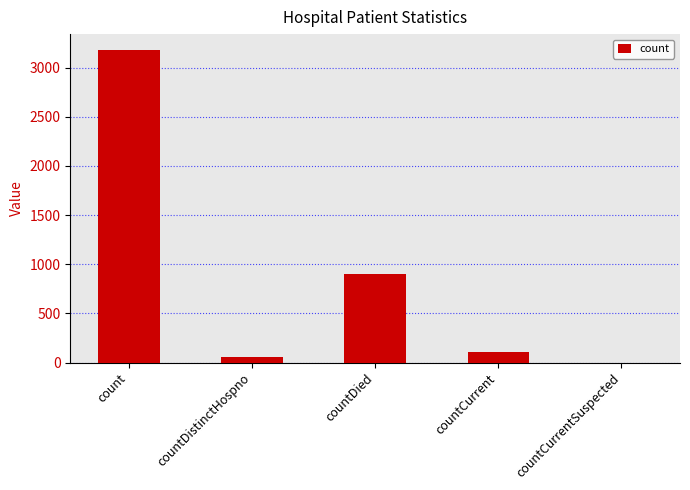

What is the sum of all values?

4238